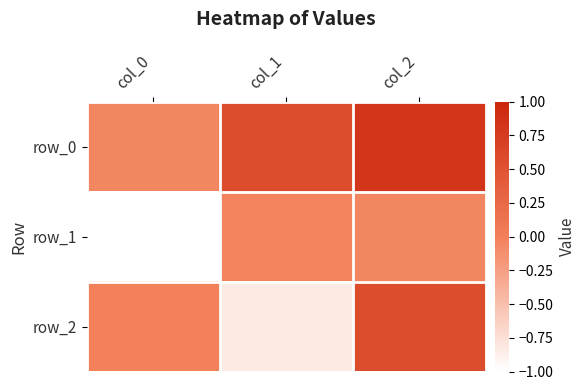

Which category has the lowest value across all series?

col_0